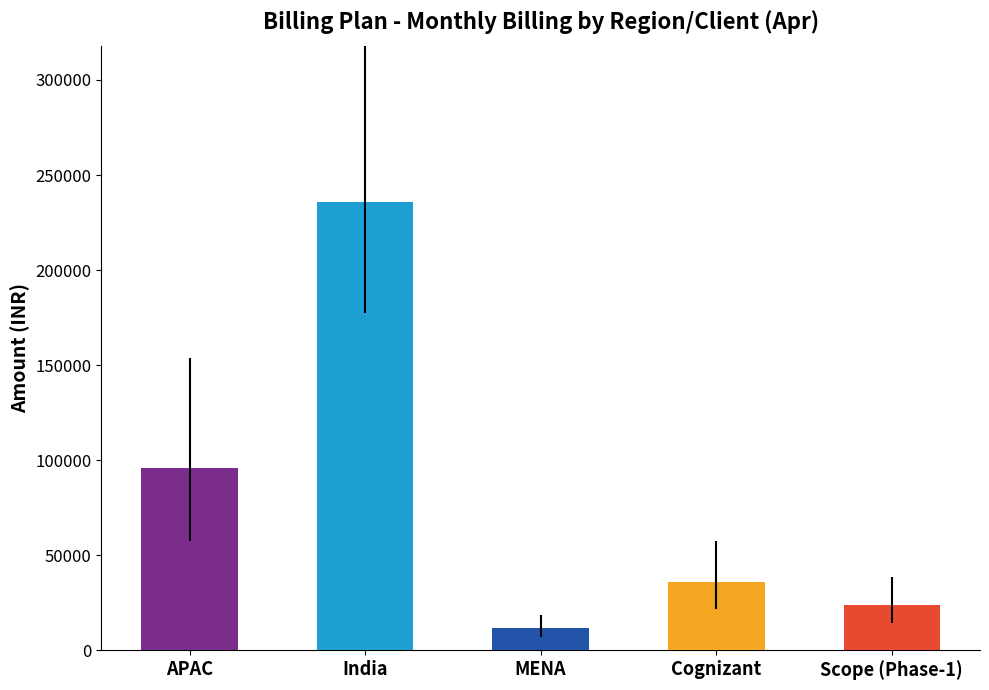

How many data points in Apr are above 36000?

2